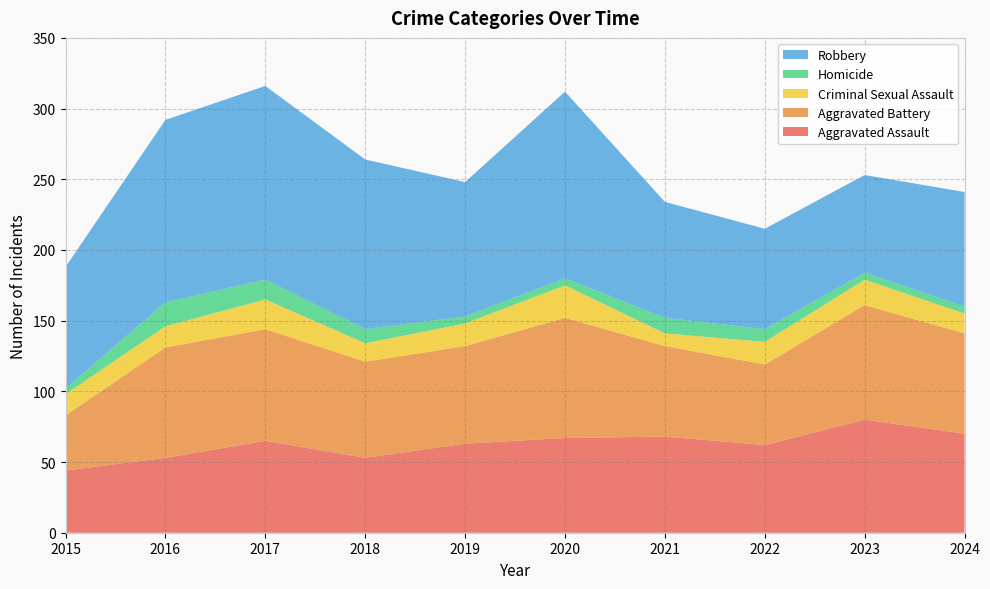

Reading left to right, what are all the values shown in this chart?

Aggravated Assault: 2015=44	2016=53	2017=65	2018=53	2019=63	2020=67	2021=68	2022=62	2023=80	2024=70
Aggravated Battery: 2015=39	2016=78	2017=79	2018=68	2019=69	2020=85	2021=64	2022=57	2023=81	2024=71
Criminal Sexual Assault: 2015=15	2016=15	2017=21	2018=13	2019=16	2020=23	2021=9	2022=16	2023=18	2024=14
Homicide: 2015=4	2016=17	2017=14	2018=10	2019=5	2020=5	2021=11	2022=9	2023=5	2024=5
Robbery: 2015=86	2016=129	2017=137	2018=120	2019=95	2020=132	2021=82	2022=71	2023=69	2024=81